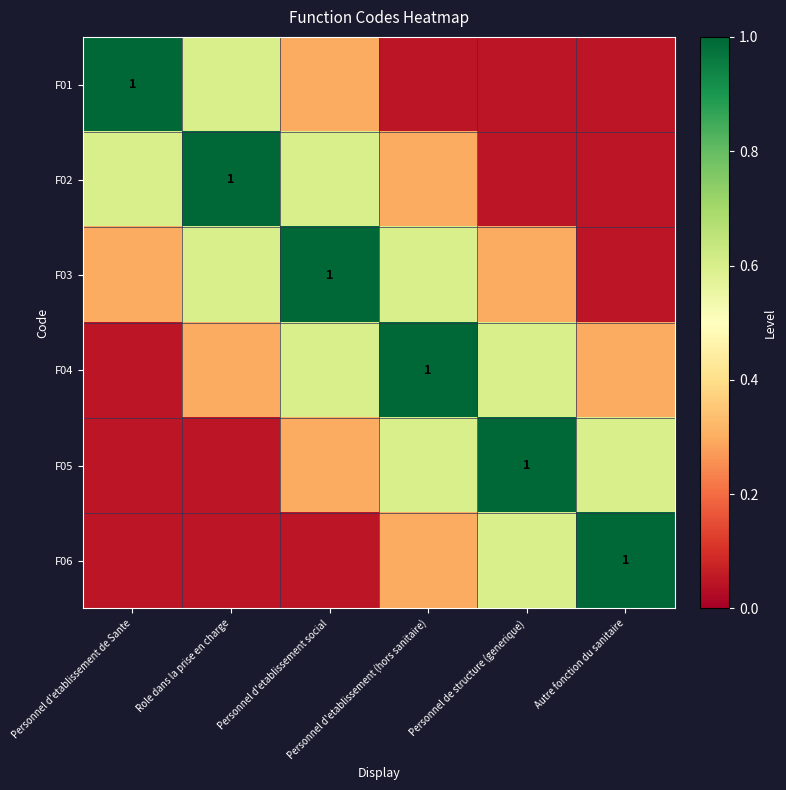

The F05 series shows 1.0 at Personnel de structure (generique). True or false?

True